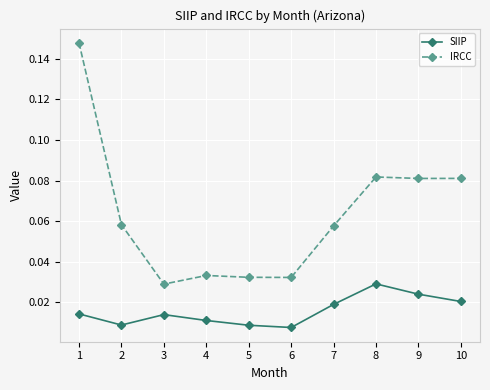

Which series has the widest spread of values?

IRCC